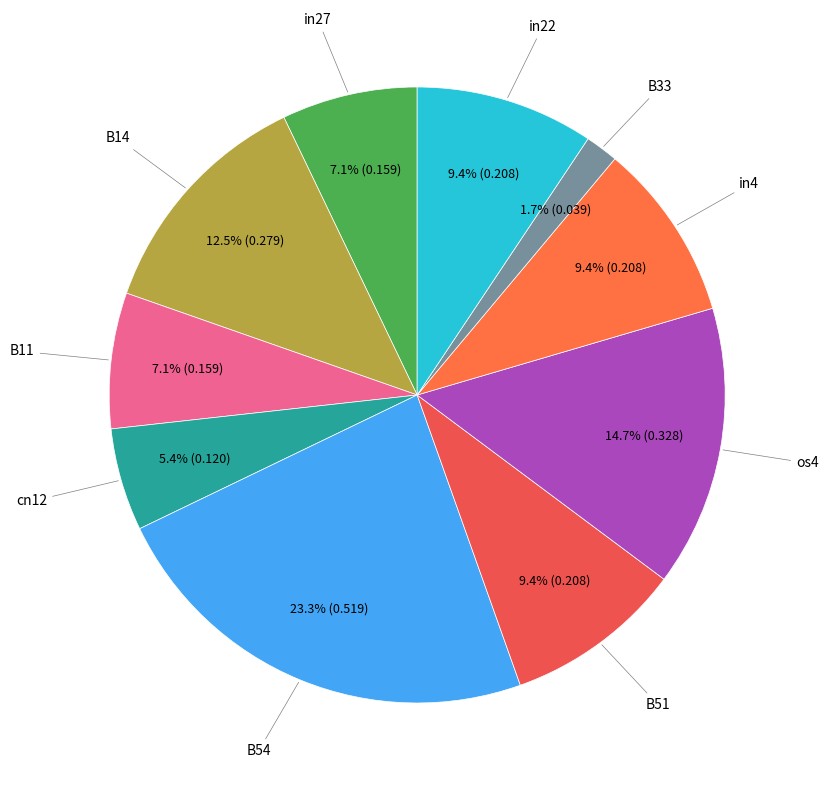

Which category has the smallest portion of the pie?

B33